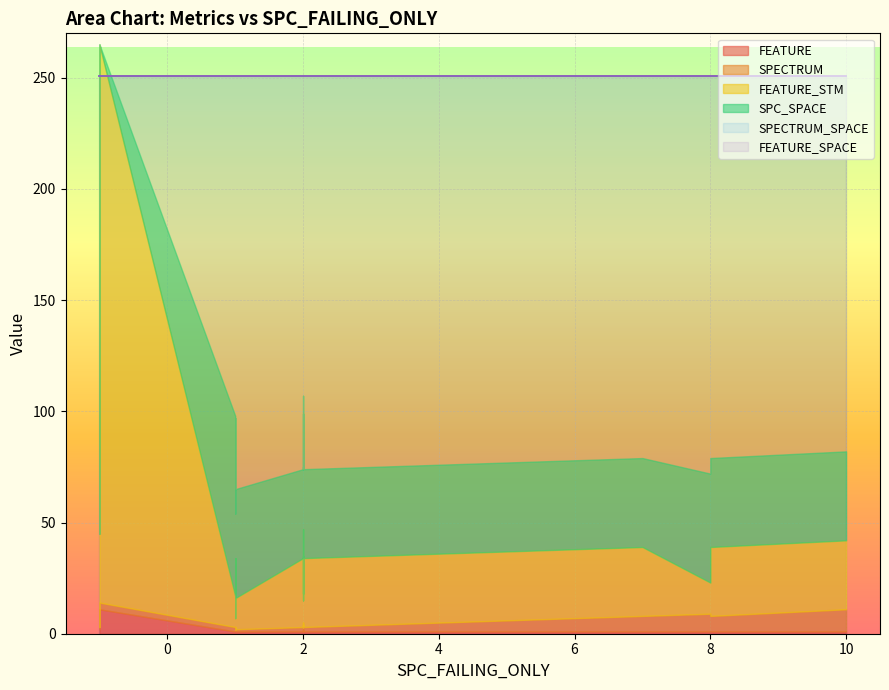

The SPC_SPACE series shows 70 at 14. True or false?

False